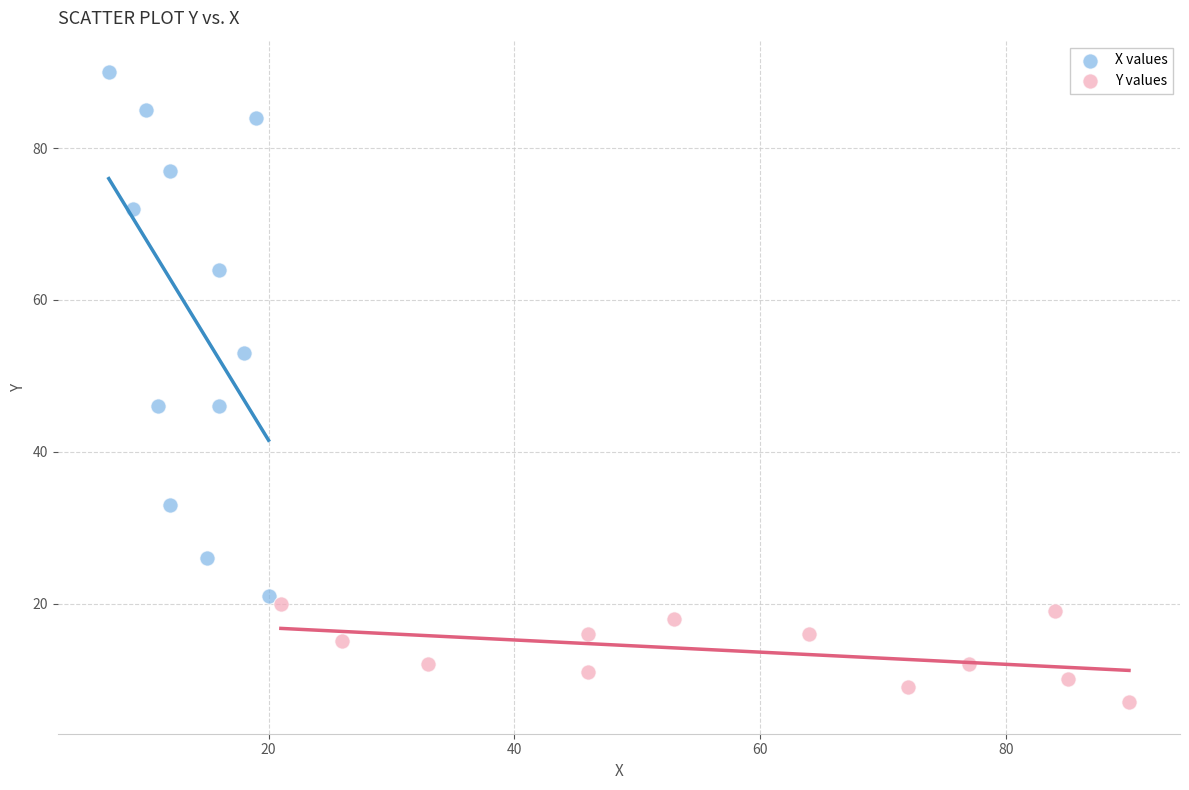

Which series reaches the minimum Y coordinate?

Y values